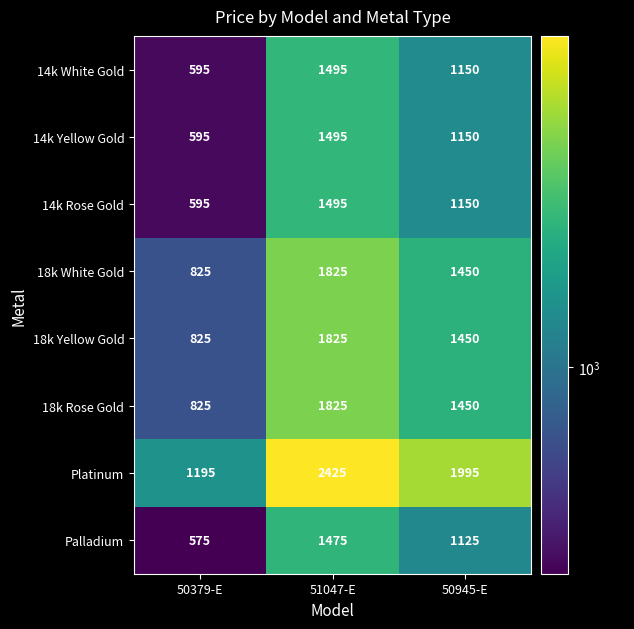

Reading left to right, transcribe all the data shown in this chart.

14k White Gold: 50379-E=595	51047-E=1495	50945-E=1150
14k Yellow Gold: 50379-E=595	51047-E=1495	50945-E=1150
14k Rose Gold: 50379-E=595	51047-E=1495	50945-E=1150
18k White Gold: 50379-E=825	51047-E=1825	50945-E=1450
18k Yellow Gold: 50379-E=825	51047-E=1825	50945-E=1450
18k Rose Gold: 50379-E=825	51047-E=1825	50945-E=1450
Platinum: 50379-E=1195	51047-E=2425	50945-E=1995
Palladium: 50379-E=575	51047-E=1475	50945-E=1125